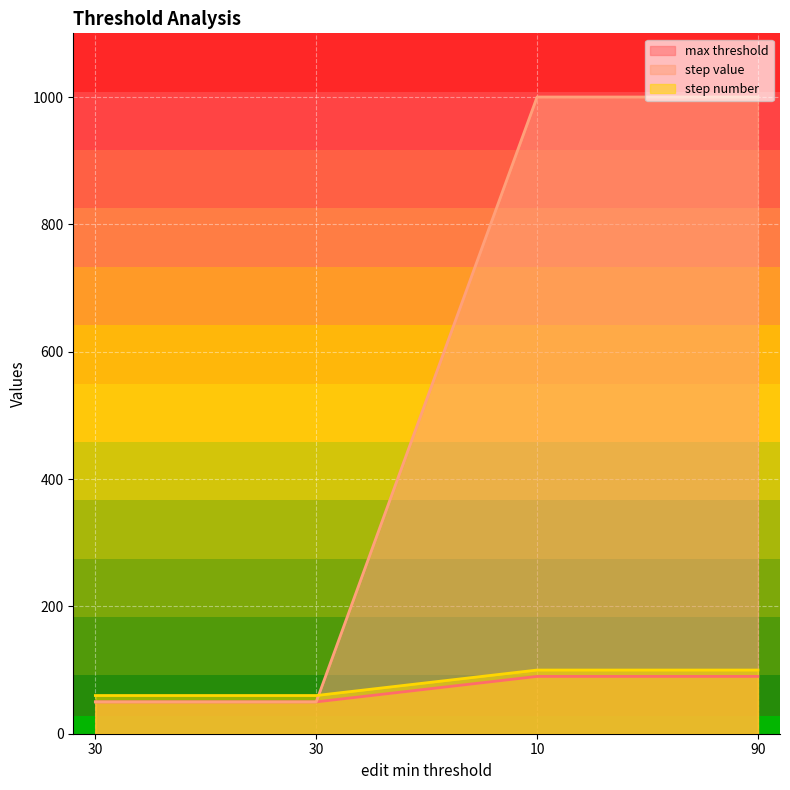

What is the value of the step number point at the 4th from the left?

100